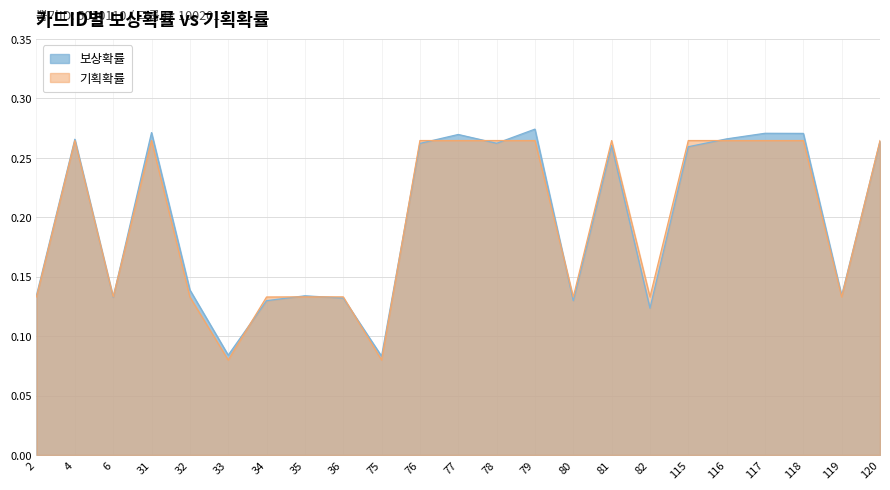

The value of 보상확률 at 82 is 0.1. True or false?

True